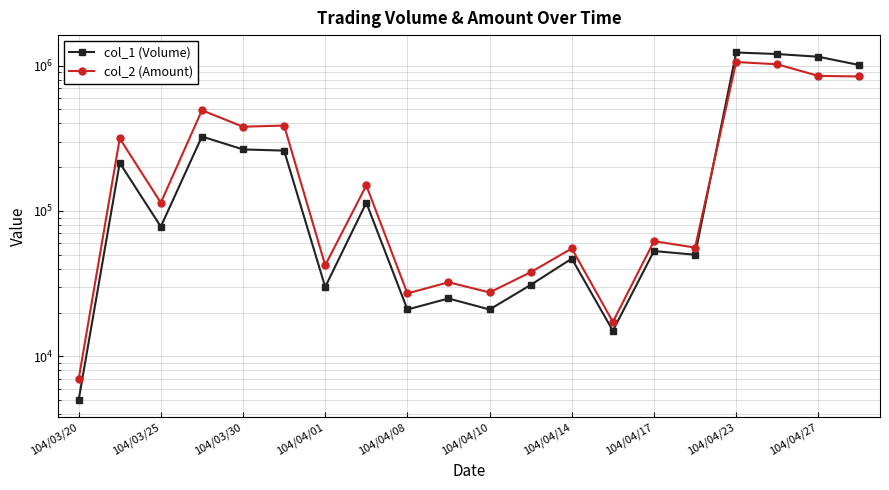

The value of col_1 (Volume) at 17 is 1726319. True or false?

False